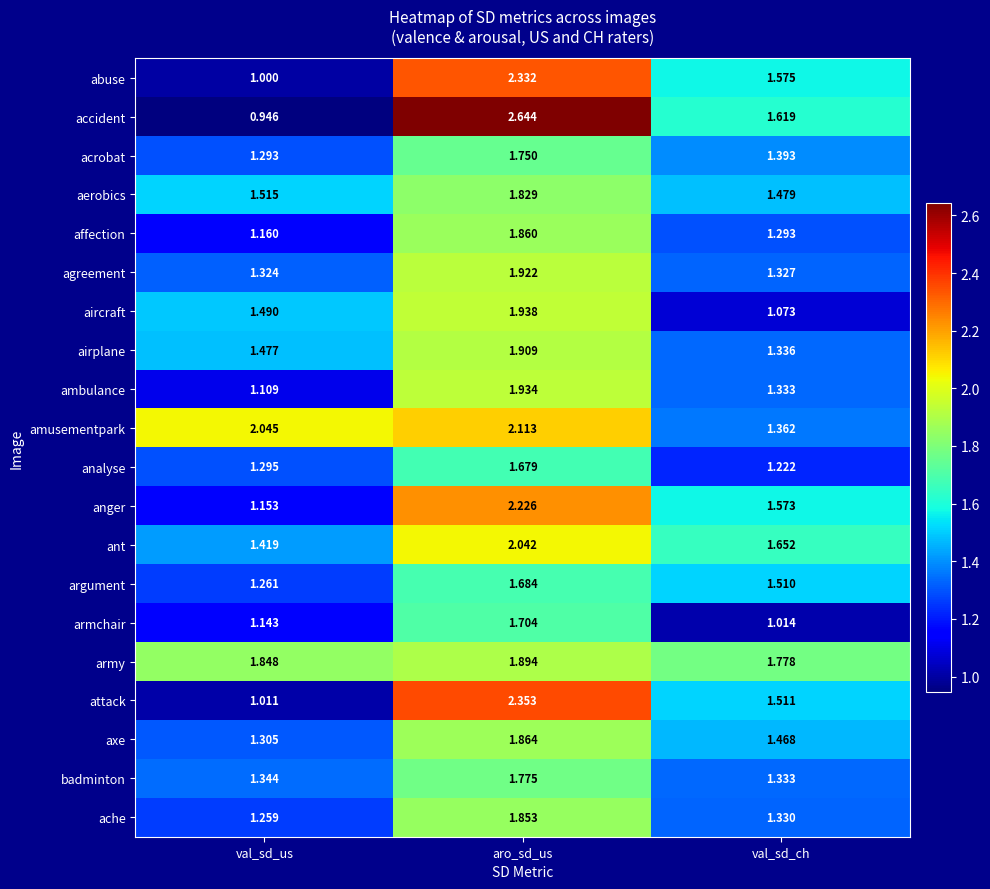

Which category has the lowest value across all series?

val_sd_us